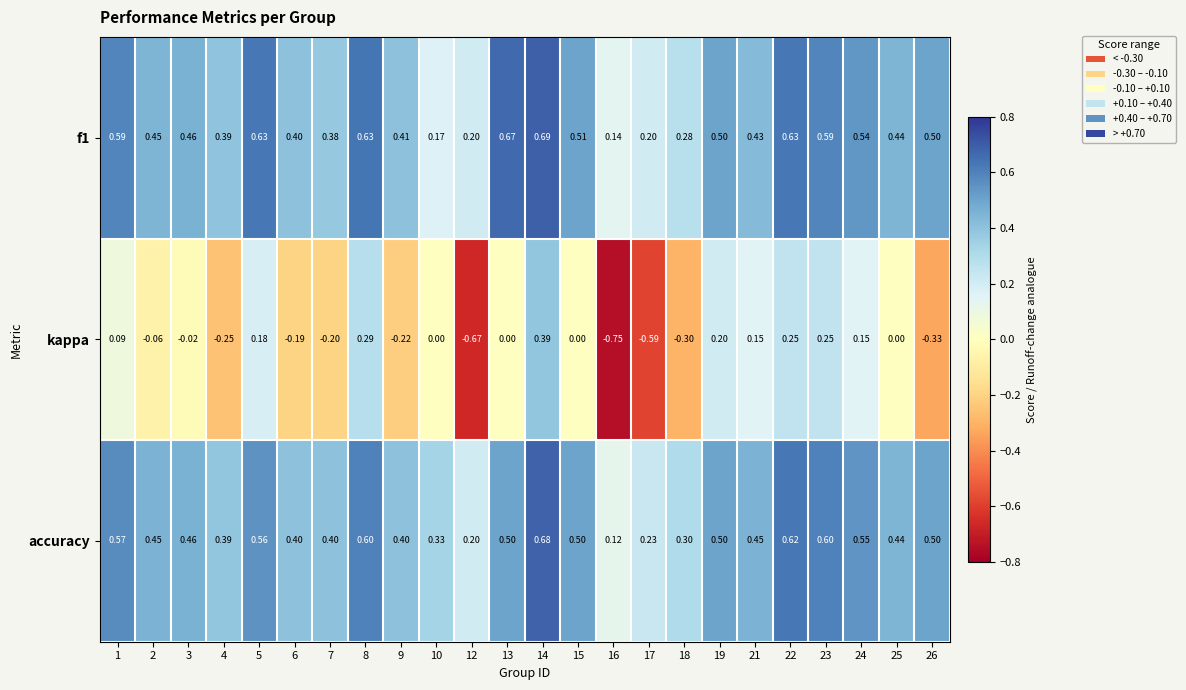

Which series changed the most between 12 and 21?

kappa